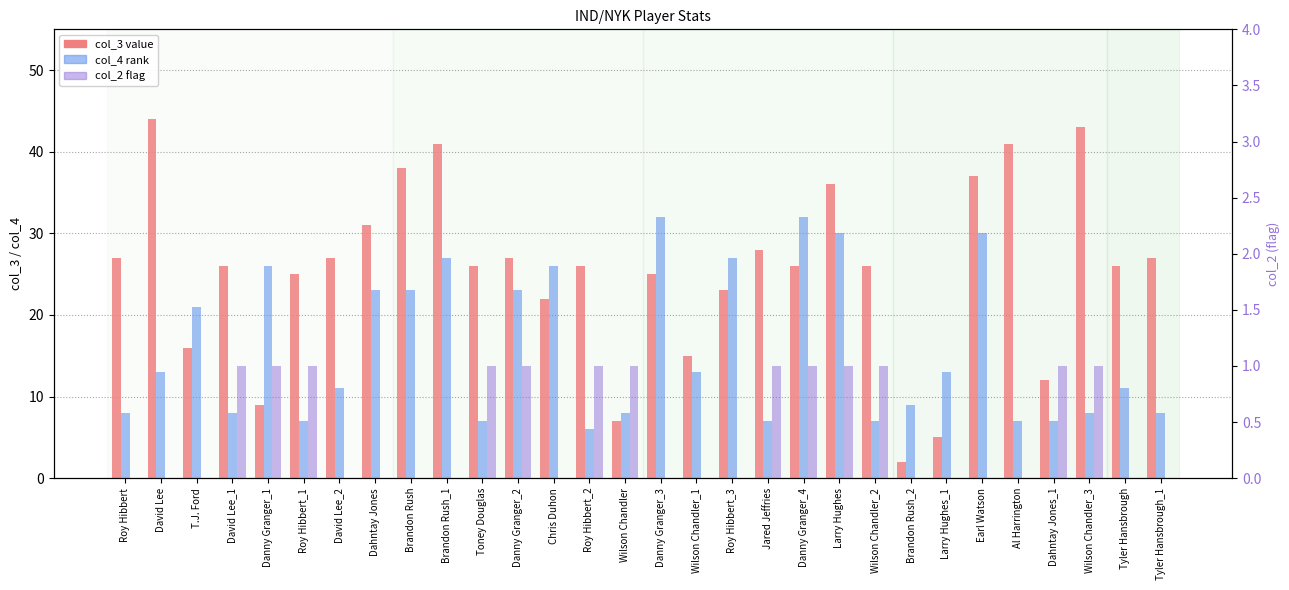

Reading left to right, extract all data points from this chart.

col_3 (value): 27	44	16	26	9	25	27	31	38	41	26	27	22	26	7	25	15	23	28	26	36	26	2	5	37	41	12	43	26	27
col_4 (rank): 8	13	21	8	26	7	11	23	23	27	7	23	26	6	8	32	13	27	7	32	30	7	9	13	30	7	7	8	11	8
col_2 (flag): 0	0	0	1	1	1	0	0	0	0	1	1	0	1	1	0	0	0	1	1	1	1	0	0	0	0	1	1	0	0